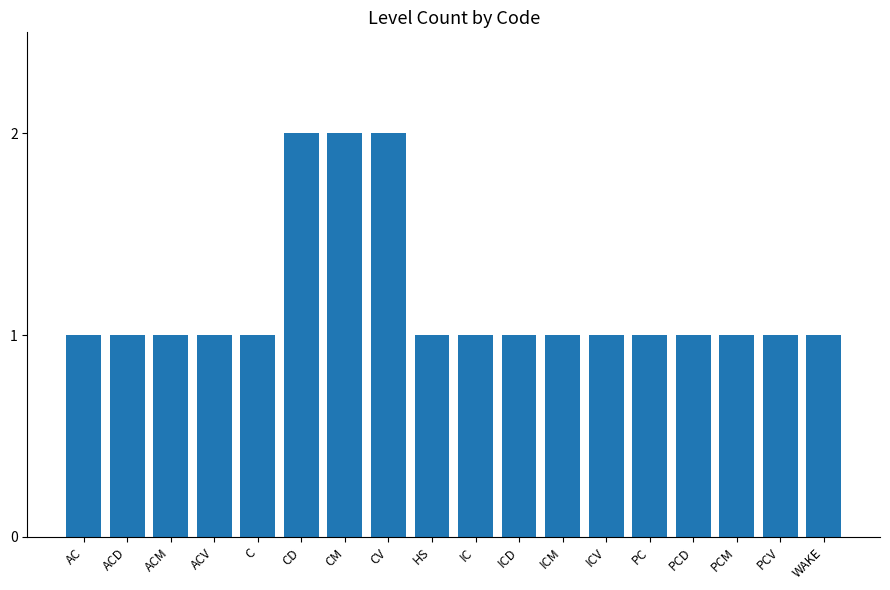

The value at HS is 1. True or false?

True